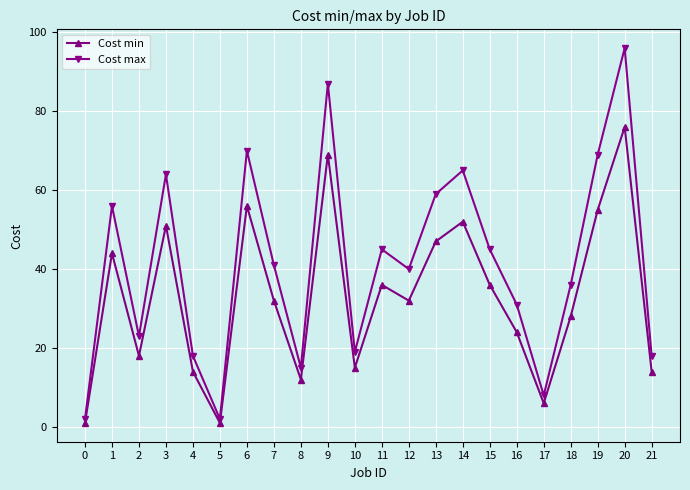

List the series in order of their peak value, highest first.

Cost max, Cost min